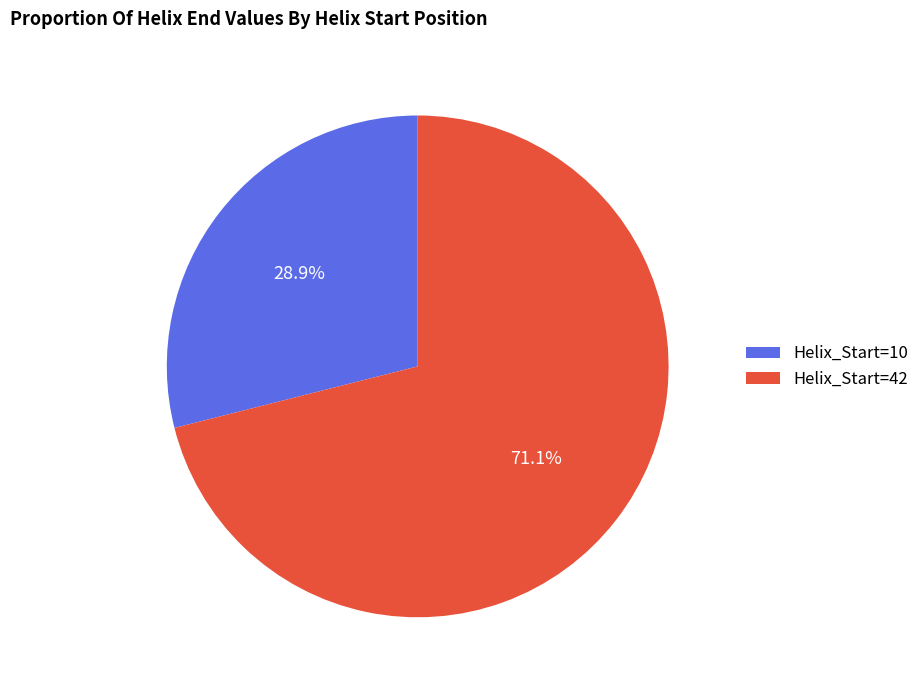

Count the number of slices in the pie.

2